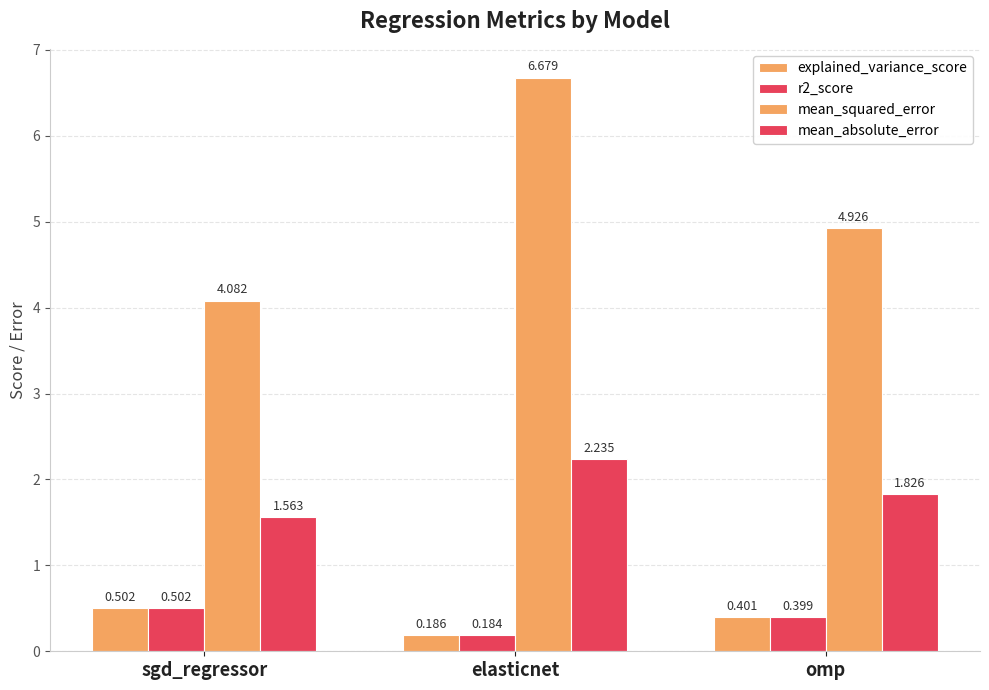

List the series in order of their peak value, lowest first.

r2_score, explained_variance_score, mean_absolute_error, mean_squared_error